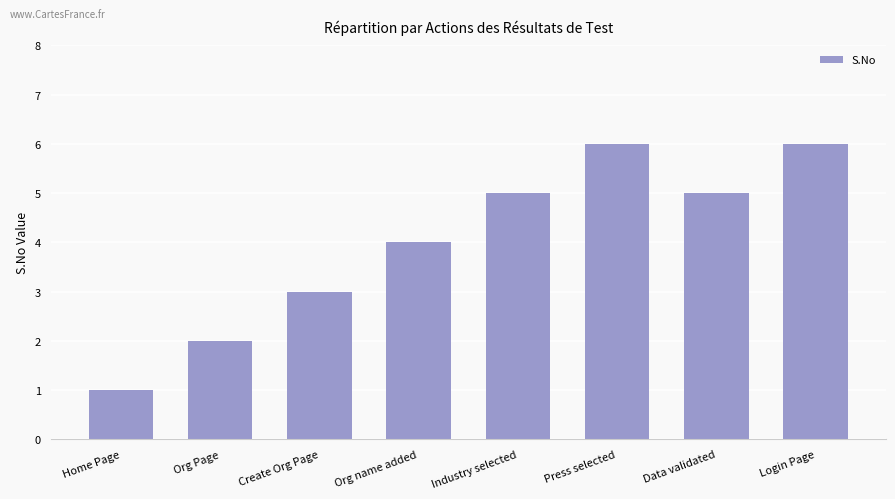

True or false: the data shows 5 at Industry selected.

True